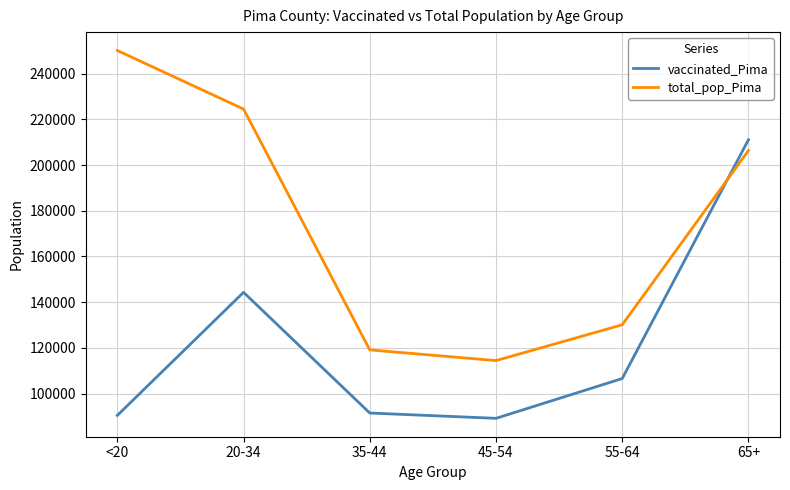

How many lines are shown in the chart?

2